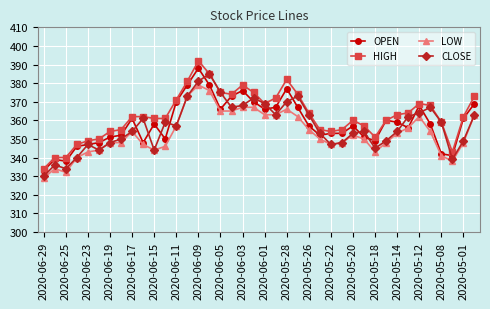

True or false: LOW and HIGH cross at least once.

False